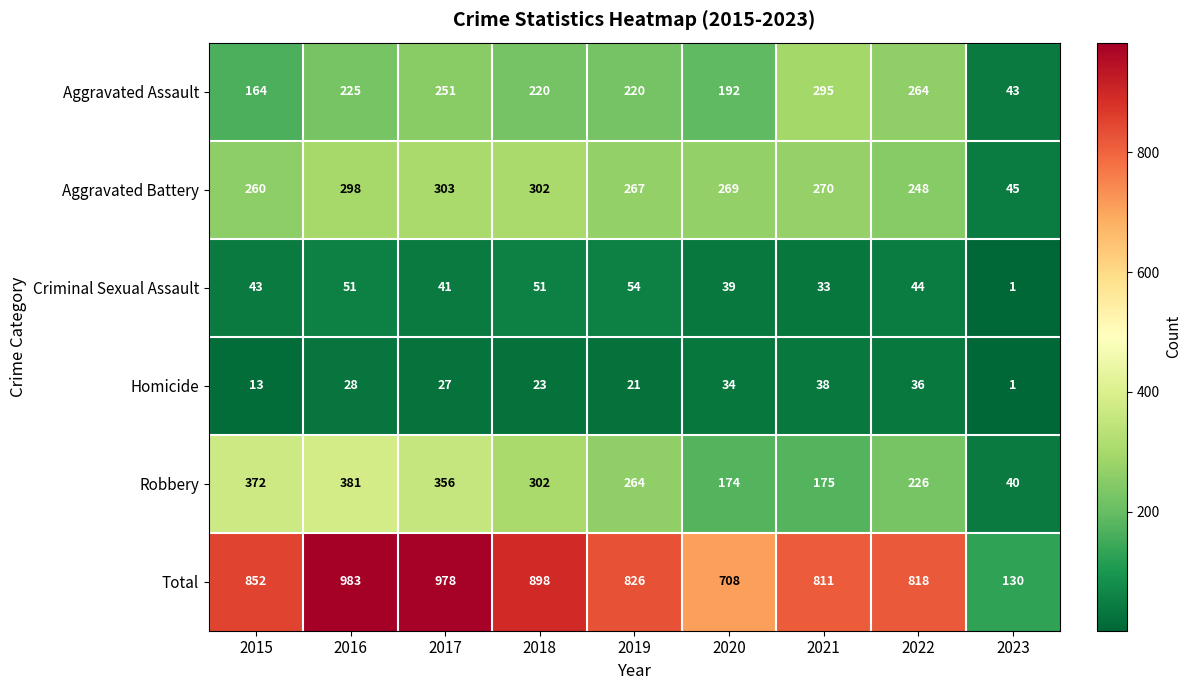

Is the value of Criminal Sexual Assault at 2022 greater than the value of Aggravated Battery at 2021?

No